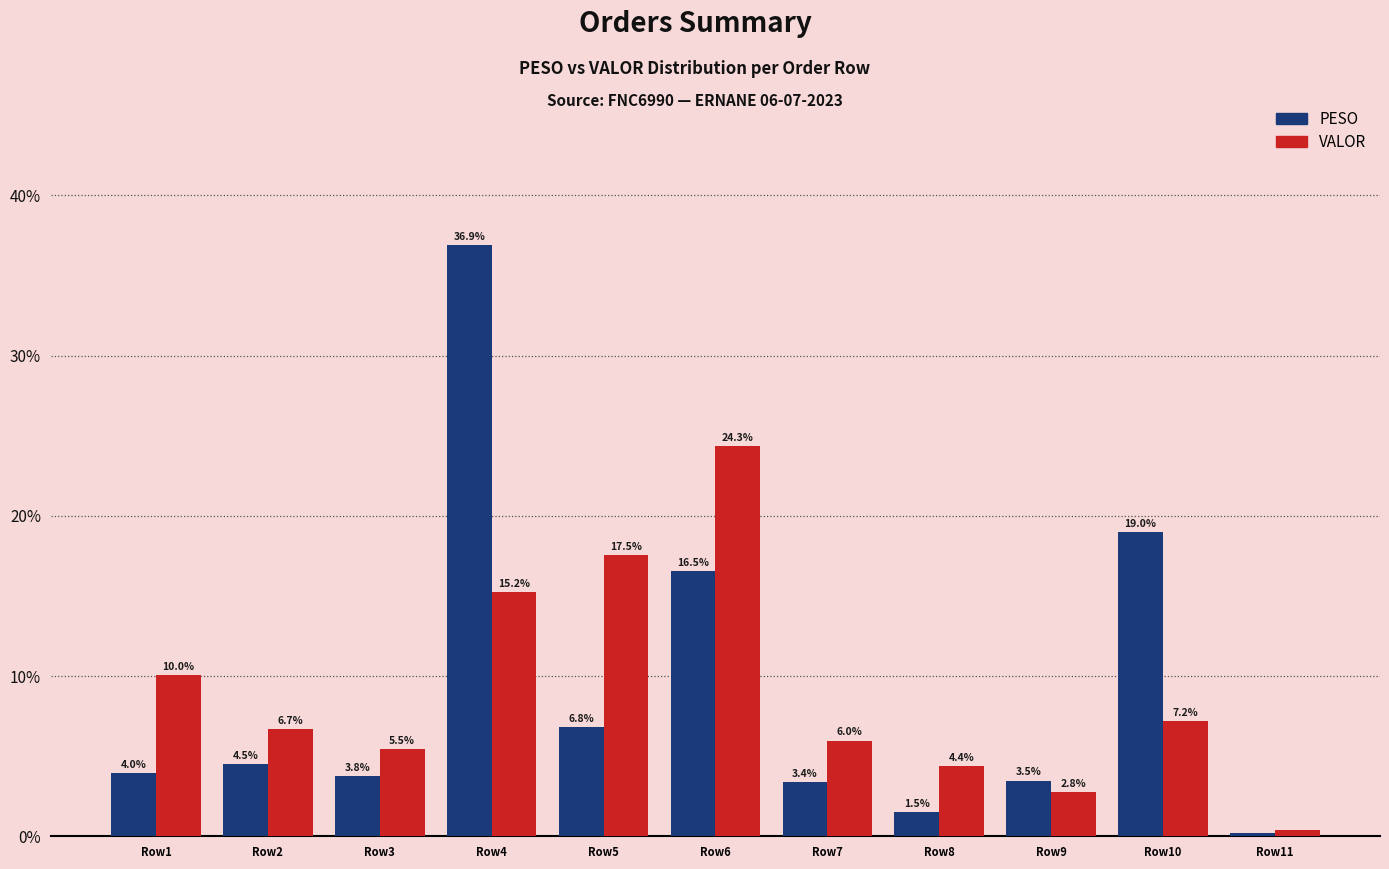

What is the difference between the maximum and minimum values in the VALOR series?

24.0